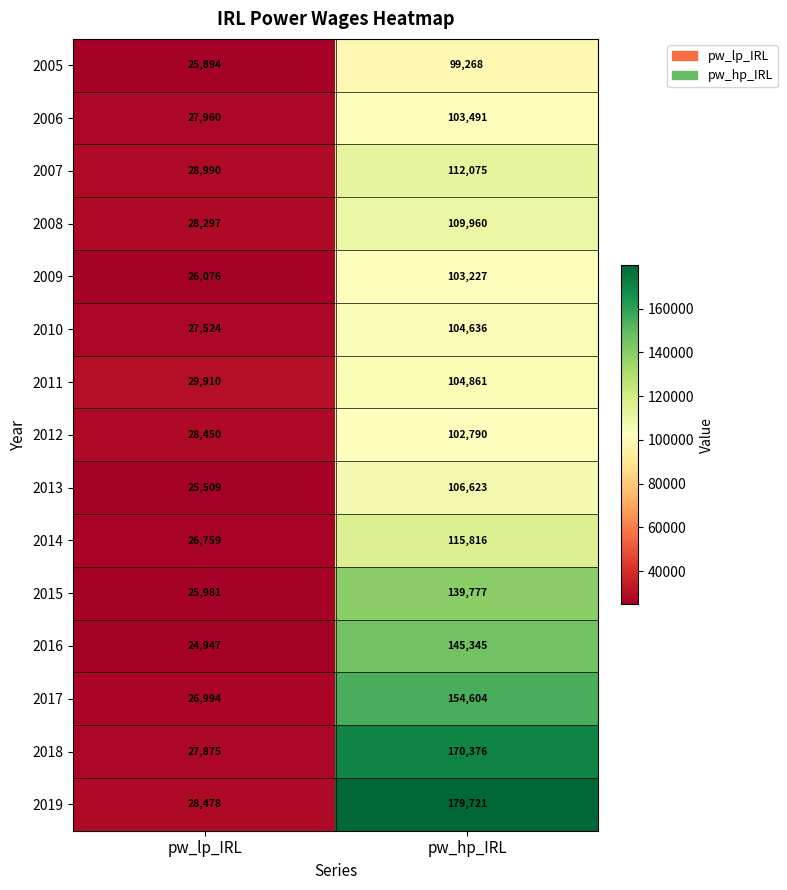

Reading left to right, extract all data points from this chart.

2005: 25894	99268
2006: 27960	103491
2007: 28990	112075
2008: 28297	109960
2009: 26076	103227
2010: 27524	104636
2011: 29910	104861
2012: 28450	102790
2013: 25509	106623
2014: 26759	115816
2015: 25981	139777
2016: 24947	145345
2017: 26994	154604
2018: 27875	170376
2019: 28478	179721